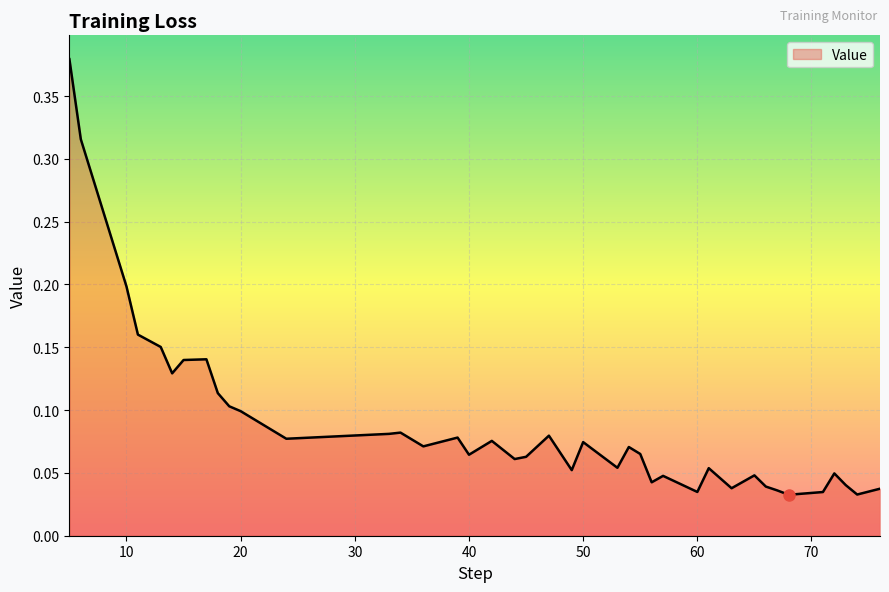

What is the maximum value shown in the chart?

0.4